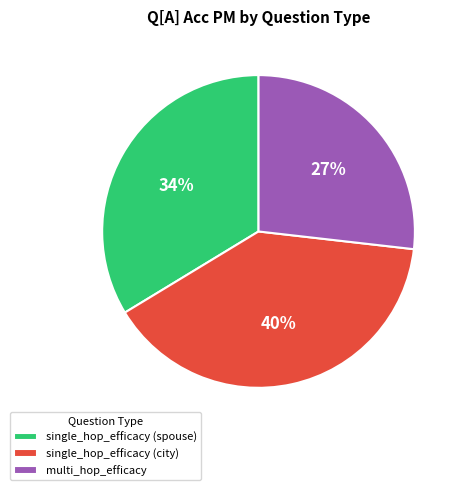

Between multi_hop_efficacy and single_hop_efficacy (city), which is larger?

single_hop_efficacy (city)